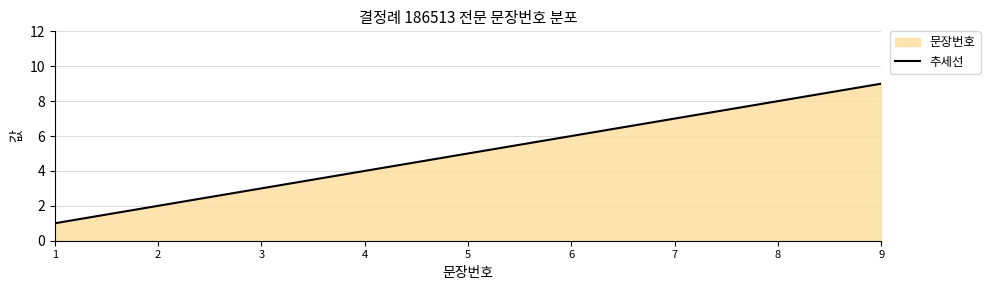

How many data points does each series have?

9